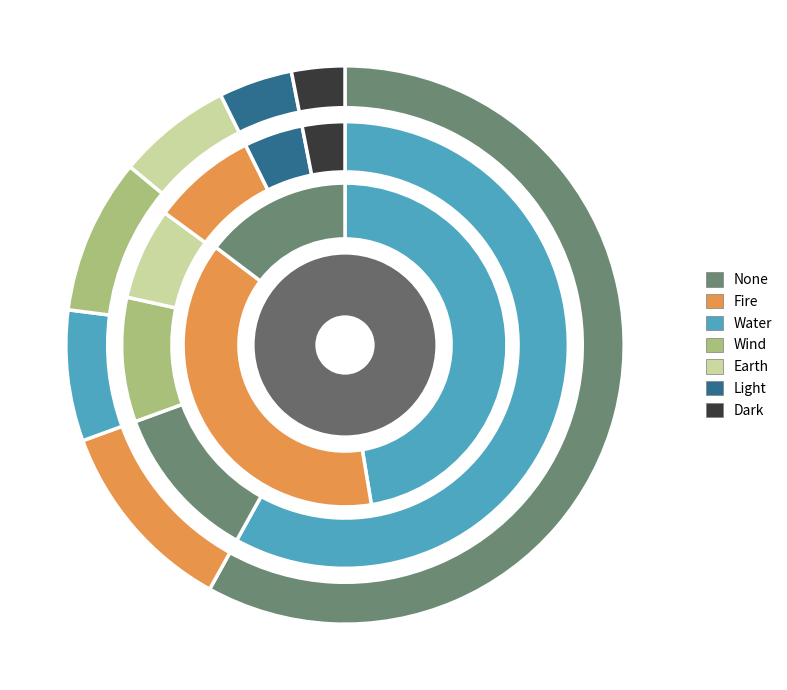

Which slice is the largest?

None